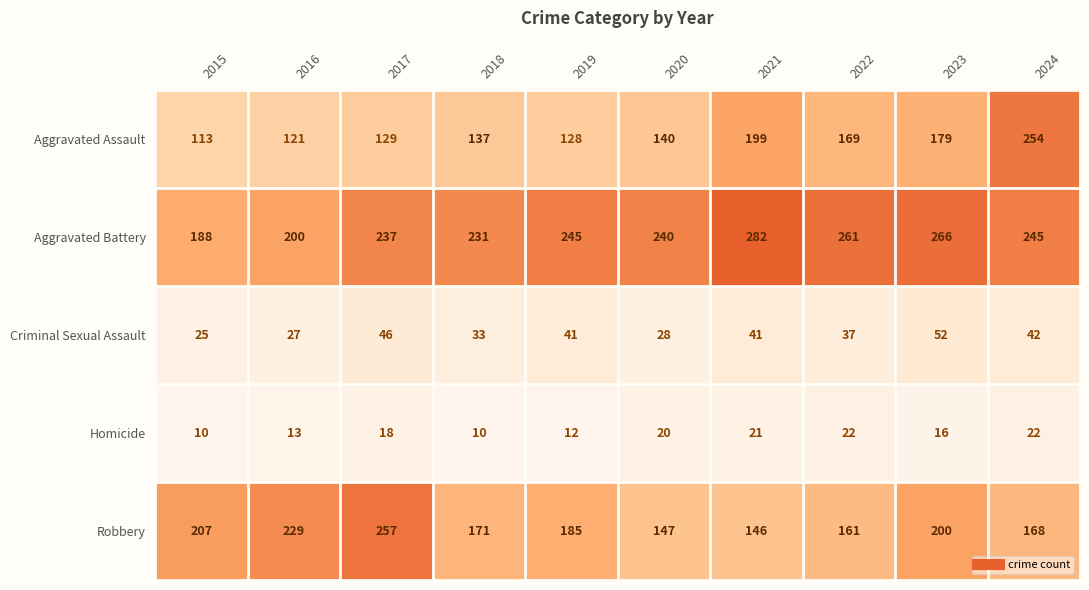

At which category is the sum across all series the highest?

2024